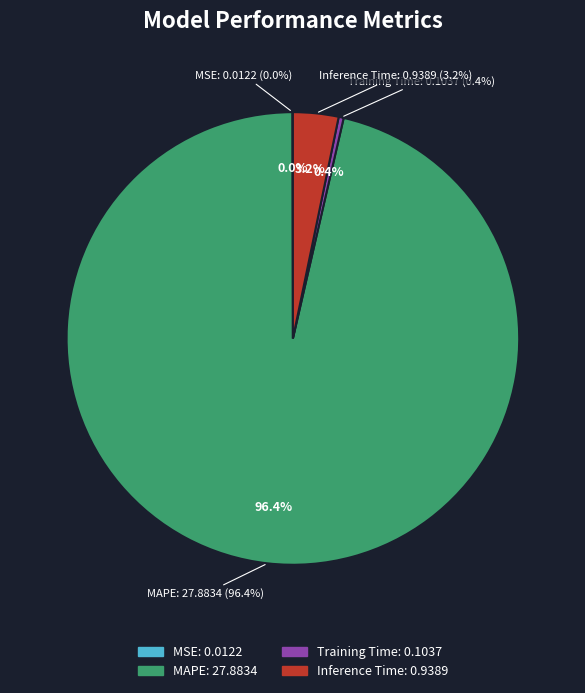

To the nearest percent, what is the difference between the largest and smallest slice percentages?

96%